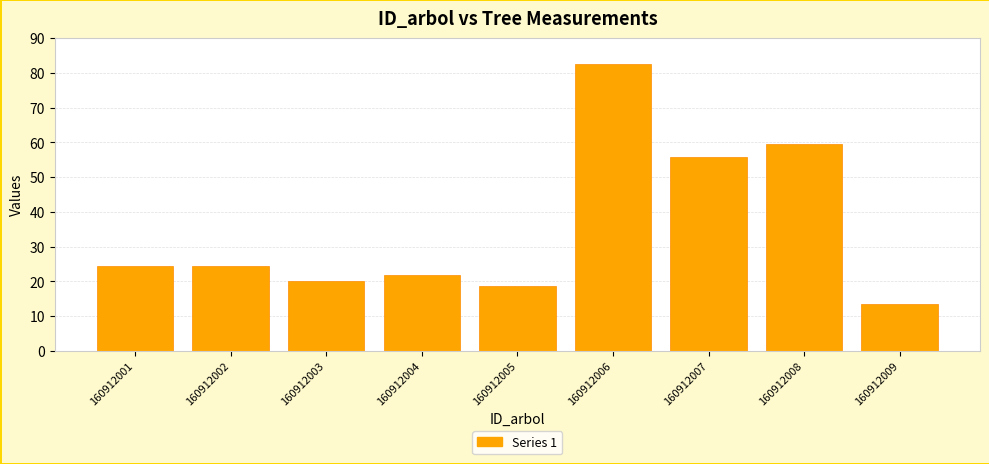

Reading left to right, extract all data points from this chart.

24.4	24.4	20.1	21.9	18.6	82.6	55.9	59.6	13.5